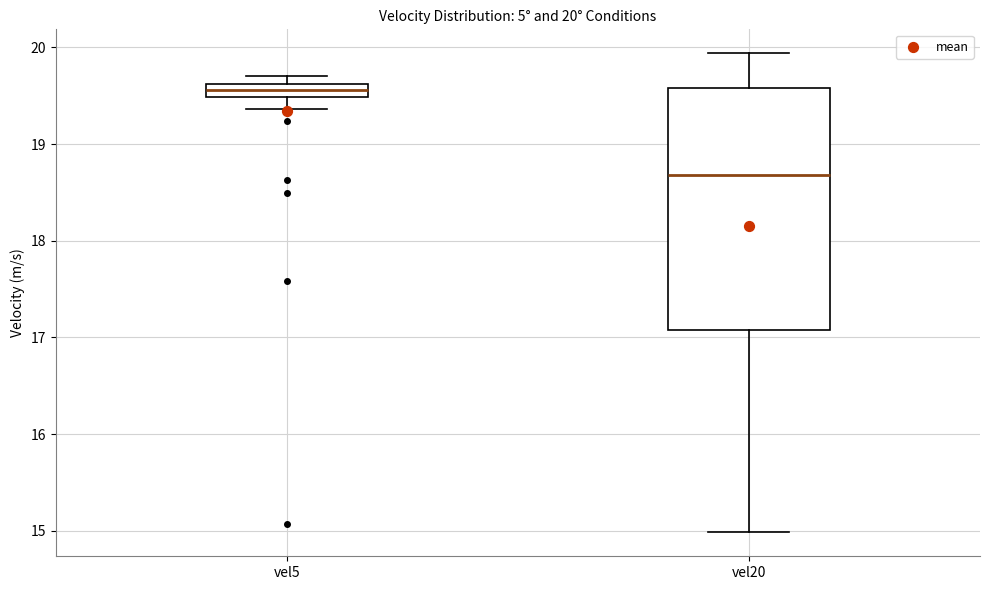

Which box's median line is the lowest?

vel20